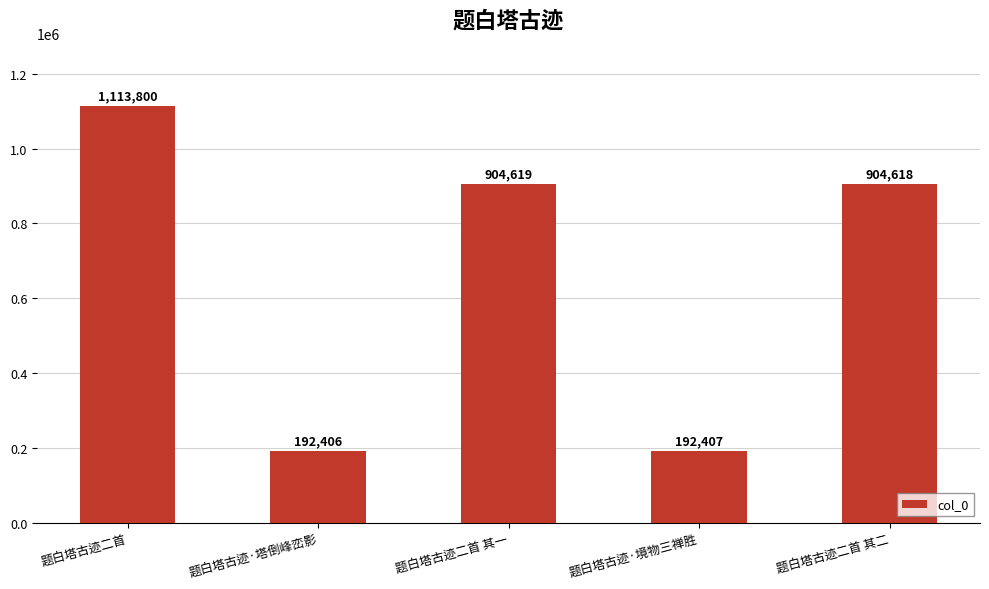

What is the minimum value shown in the chart?

192406